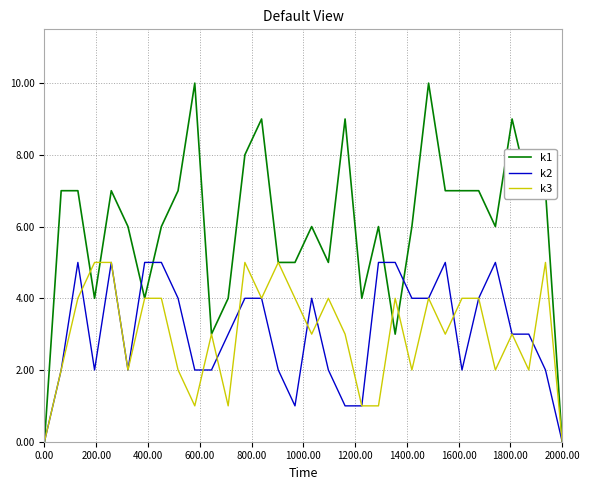

True or false: k2 has more than 0 points higher than both neighbors.

True